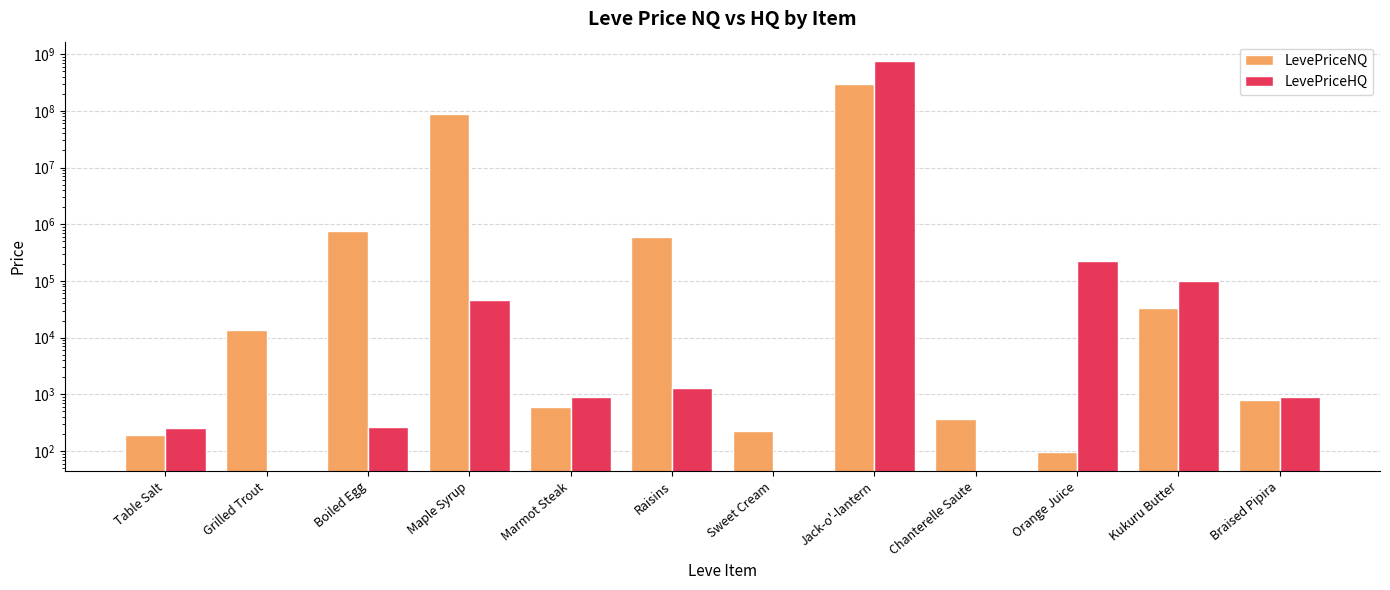

What is the maximum value shown in the chart?

750152640.0